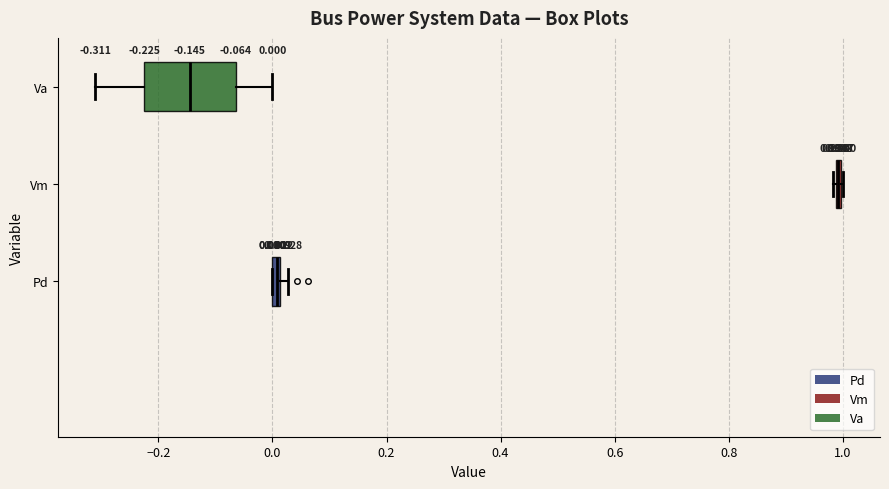

Which box is the widest, from its left edge to its right edge?

Va